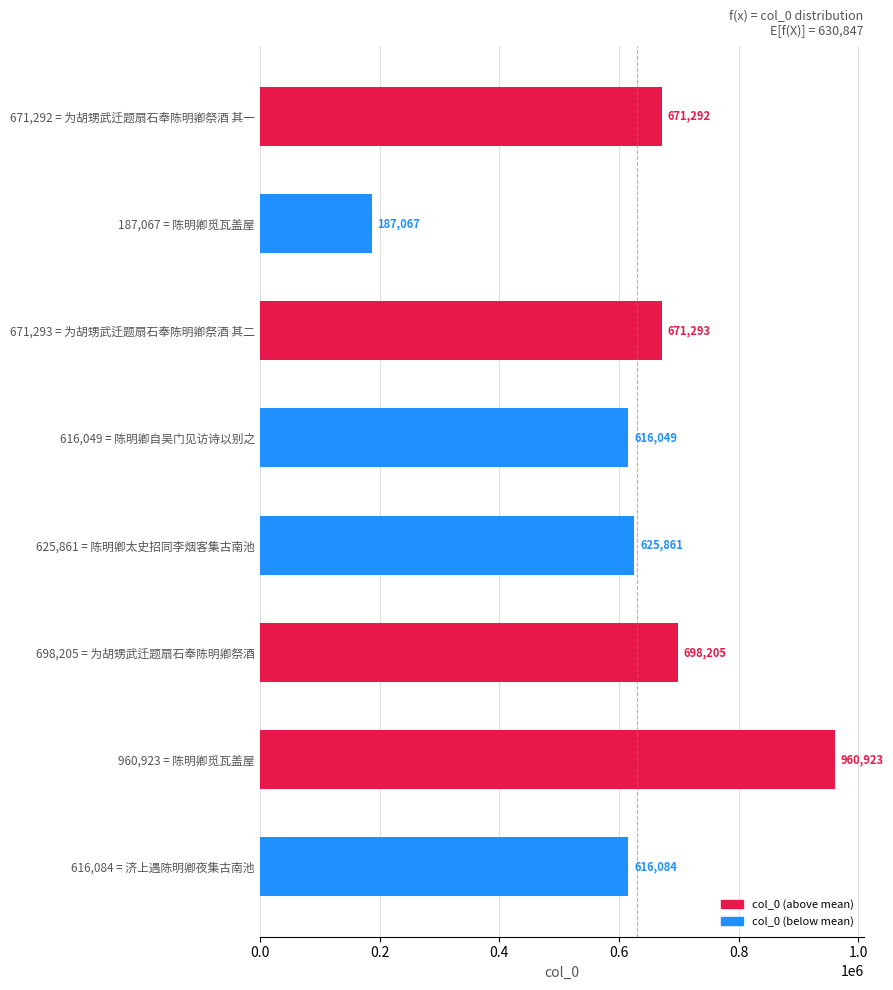

Reading bottom to top, extract all data points from this chart.

616084	960923	698205	625861	616049	671293	187067	671292